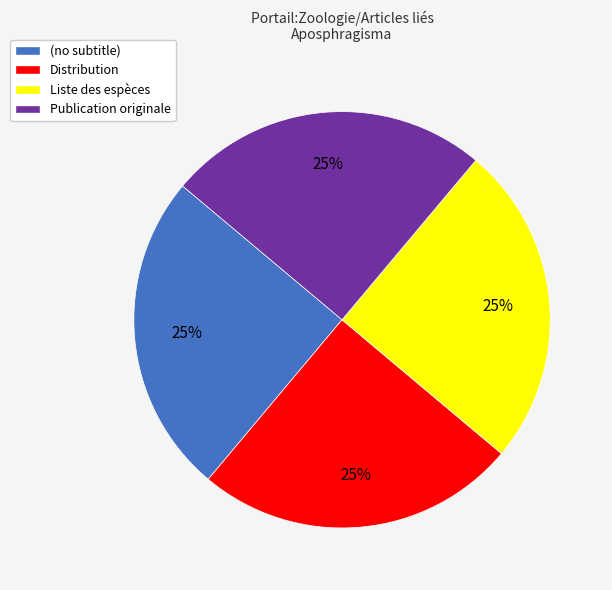

Is (no subtitle) the majority of the pie?

No